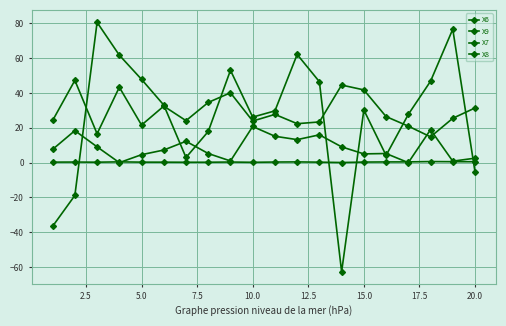

How many lines are shown in the chart?

4